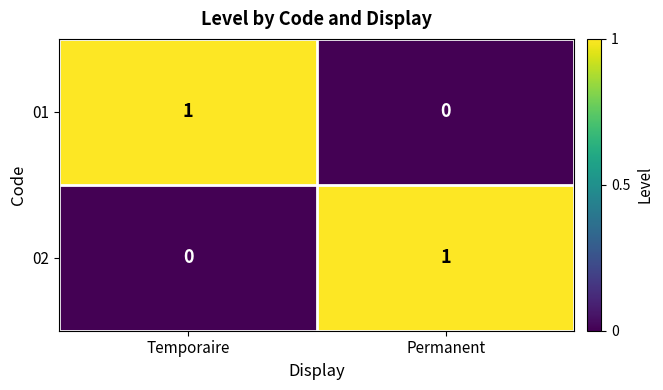

What is the difference between the highest and lowest values at Permanent?

1